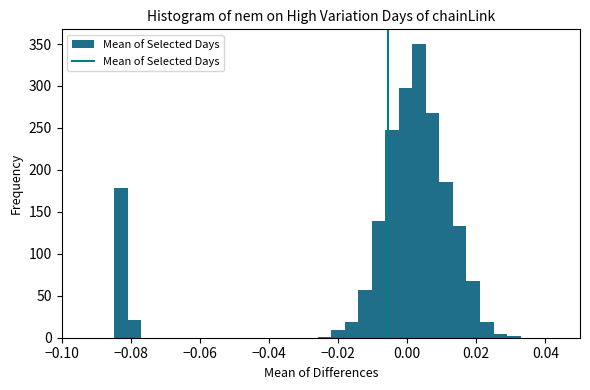

Read against the x-axis, roughly where is the centre of the tallest bar?

0.004